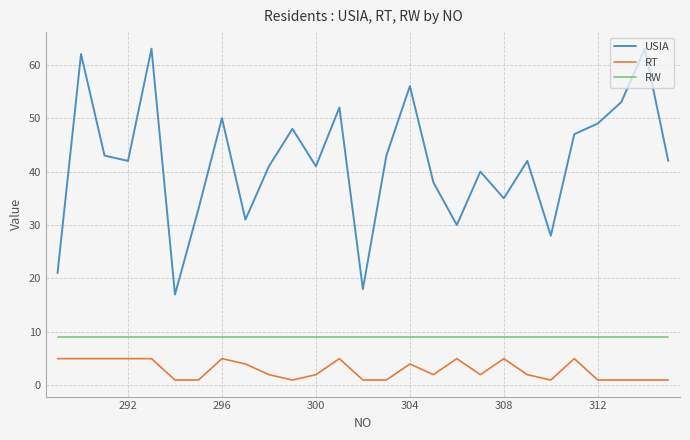

What is the difference between the second highest and minimum values in the RT series?

4